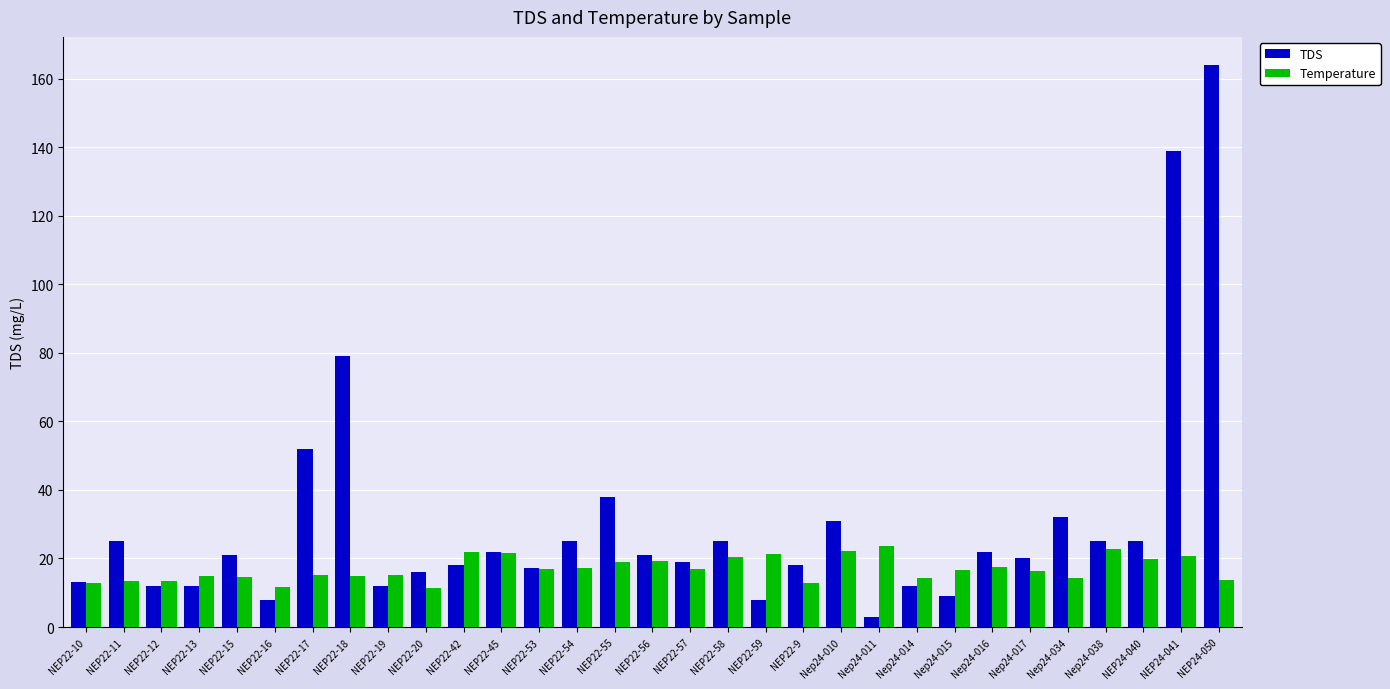

What is the difference between the second highest and second lowest values in the Temperature series?

11.1